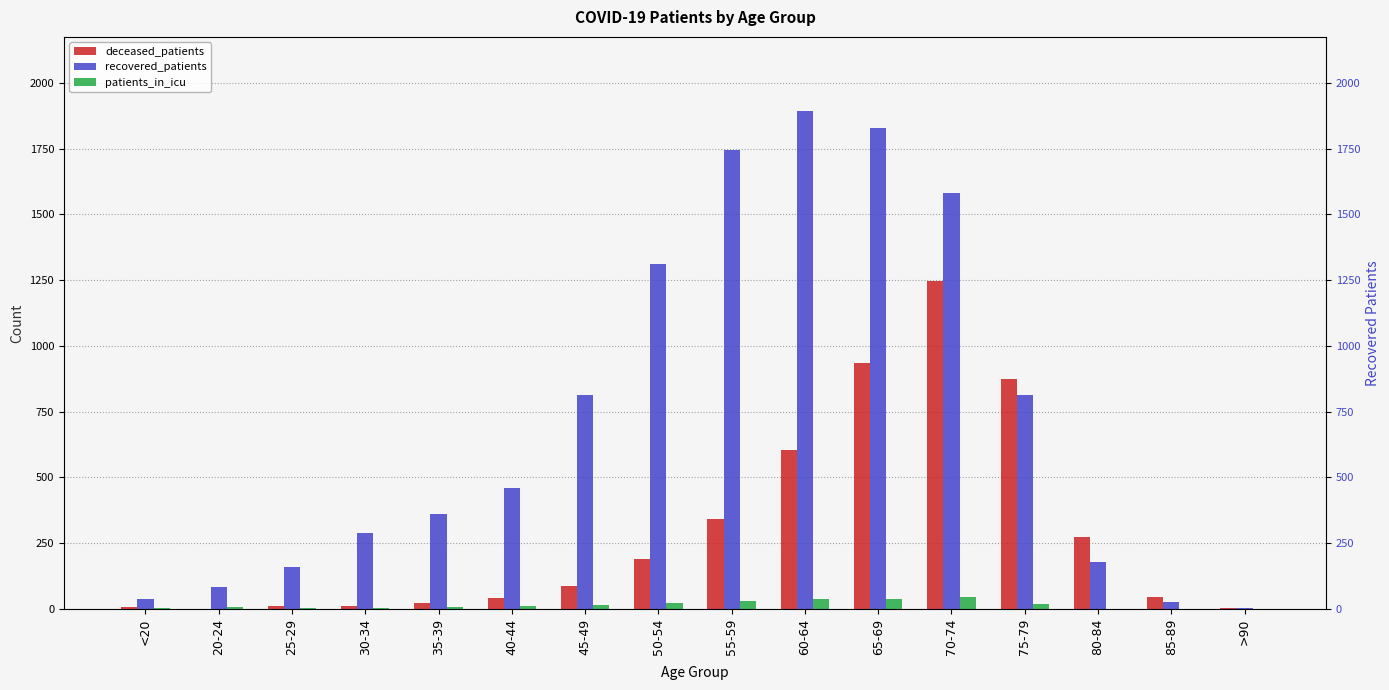

What is the difference between the second highest and second lowest values in the deceased_patients series?

932